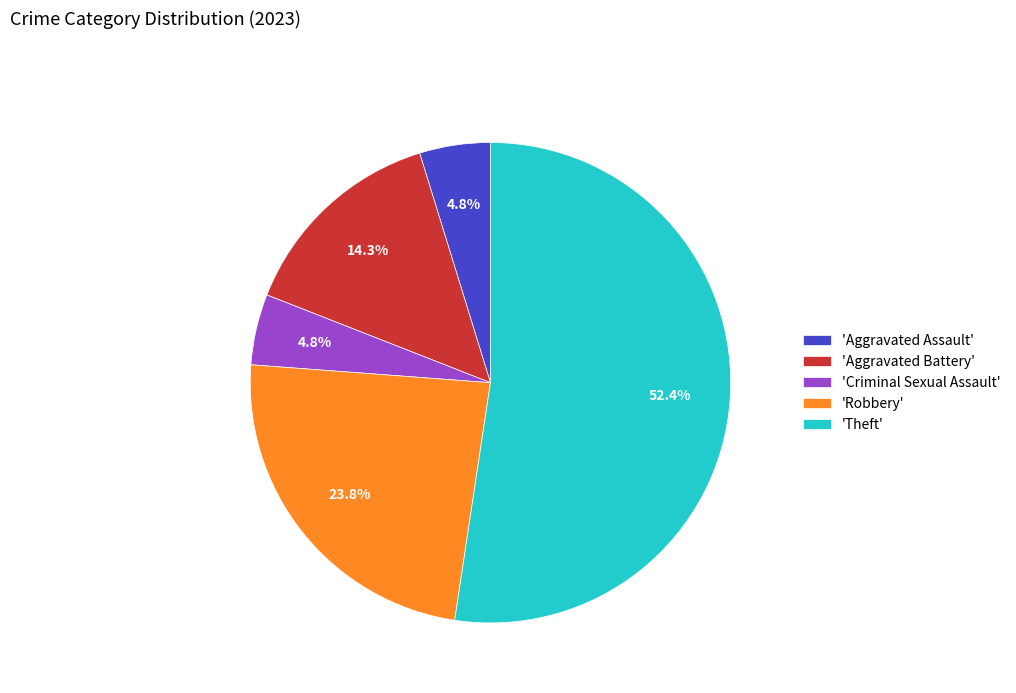

To the nearest percent, what is the average slice percentage?

20%